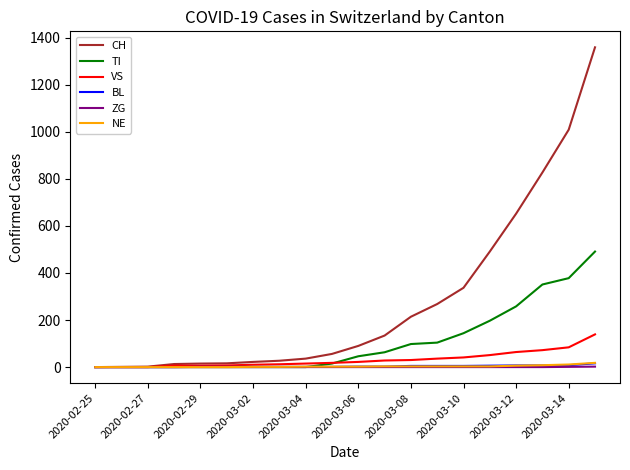

How many series are shown in this chart?

6